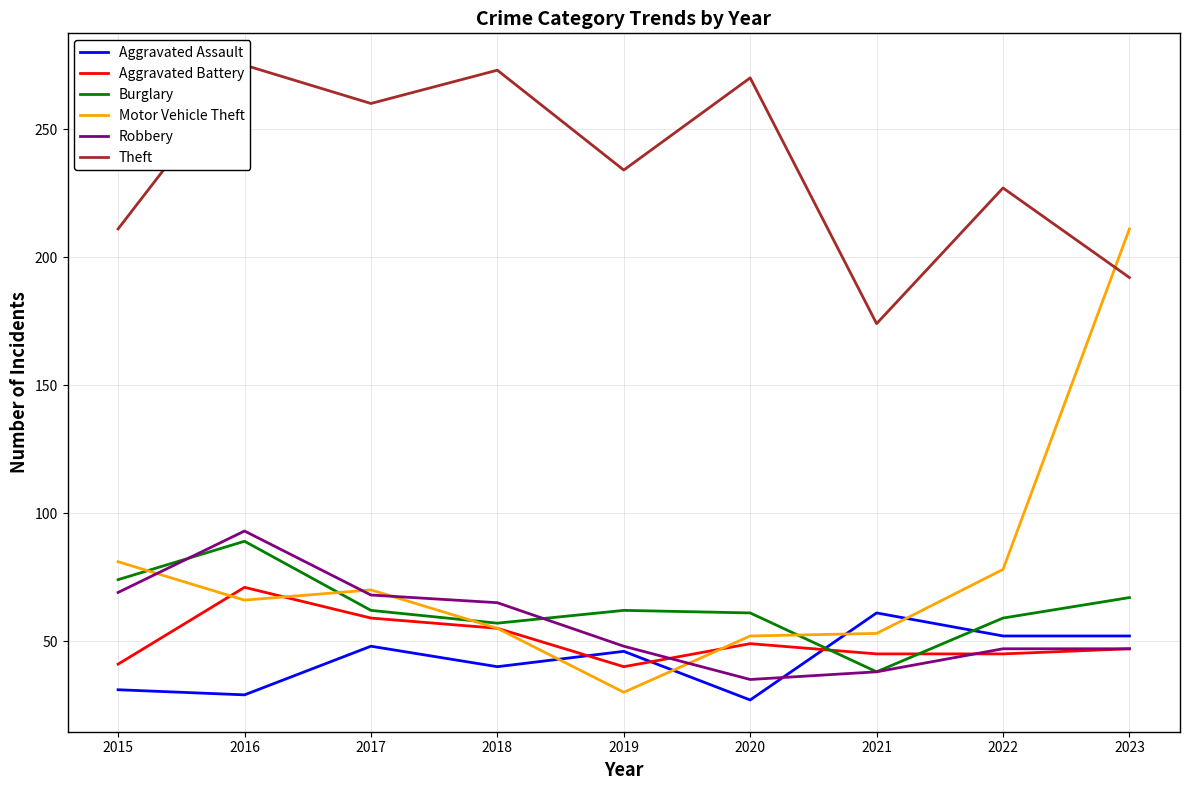

How many intersections are there between Motor Vehicle Theft and Burglary?

4